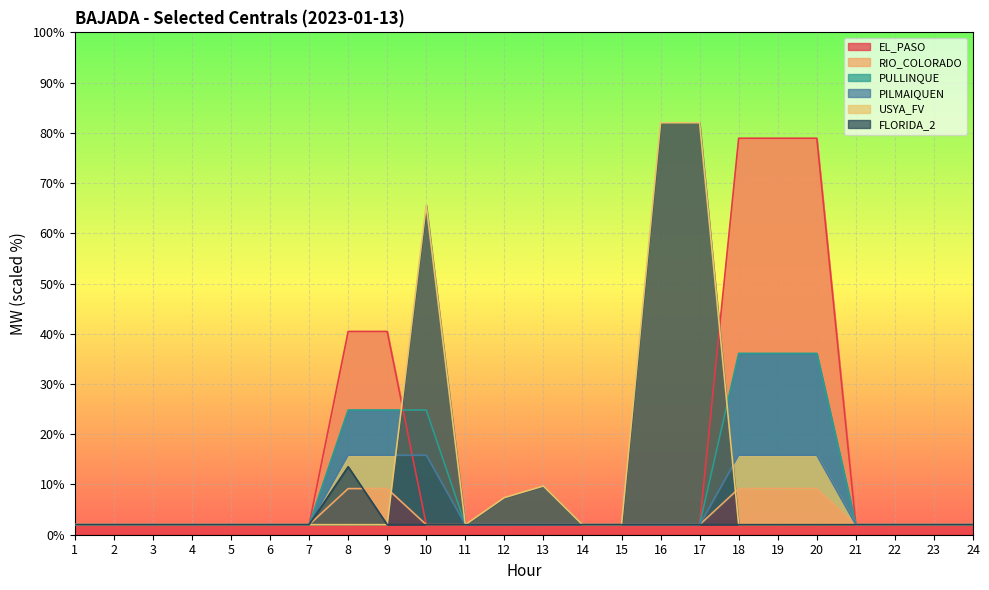

What is the sum of all EL_PASO values?

355.7